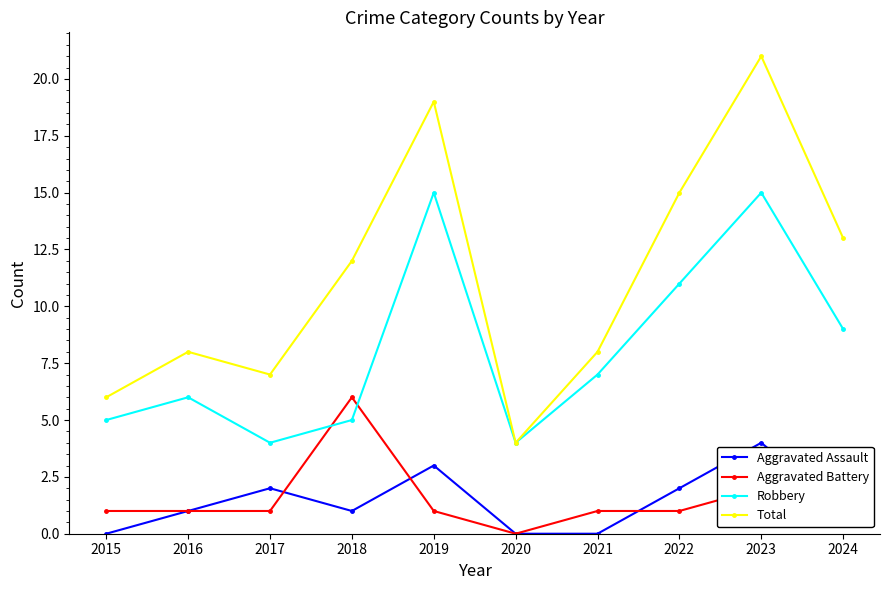

How many data points does each series have?

10